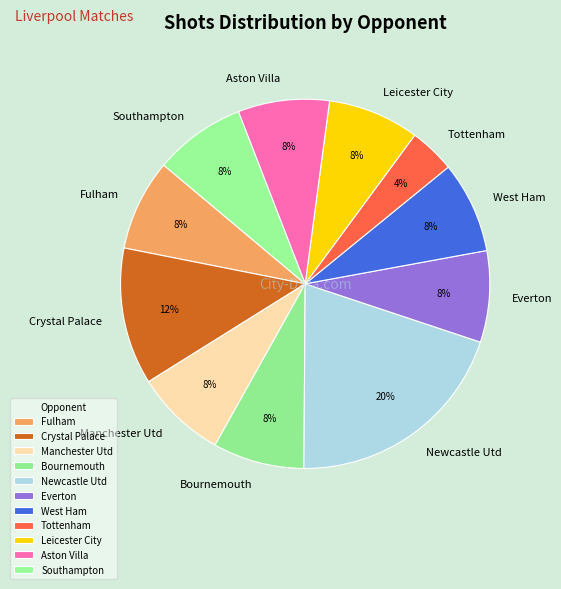

To the nearest percent, what percentage of the pie is Newcastle Utd?

20%